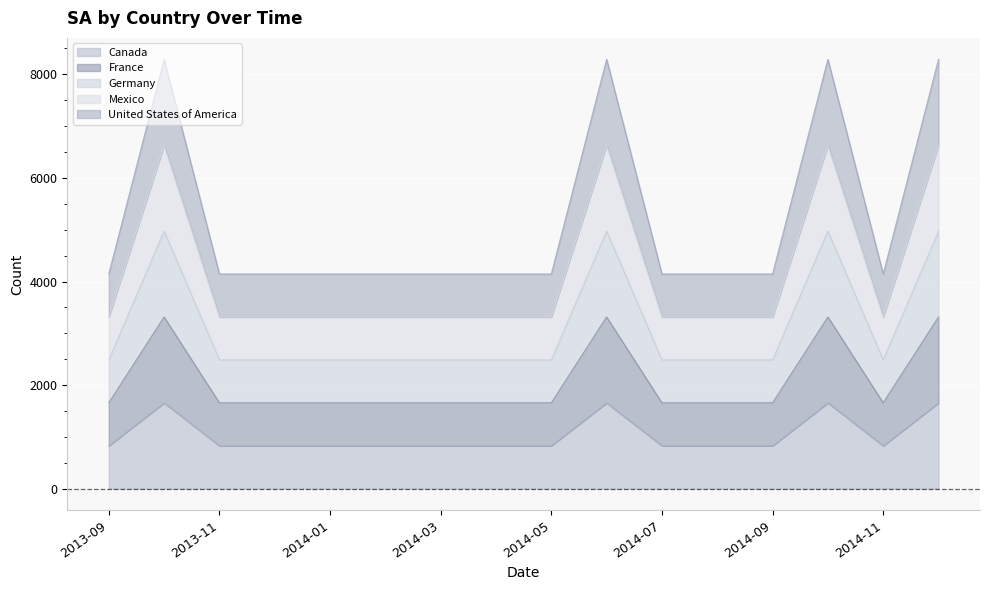

How many values in the France series exceed 1658?

4